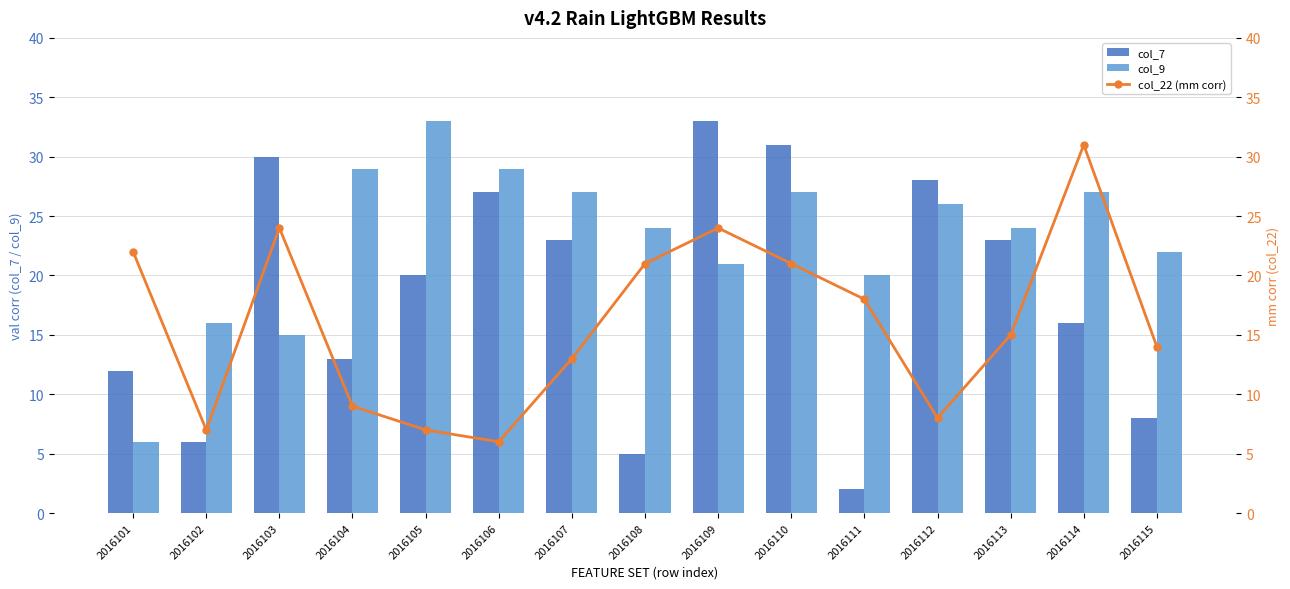

Rank the series by their maximum value, from lowest to highest.

col_22 (mm corr), col_7, col_9